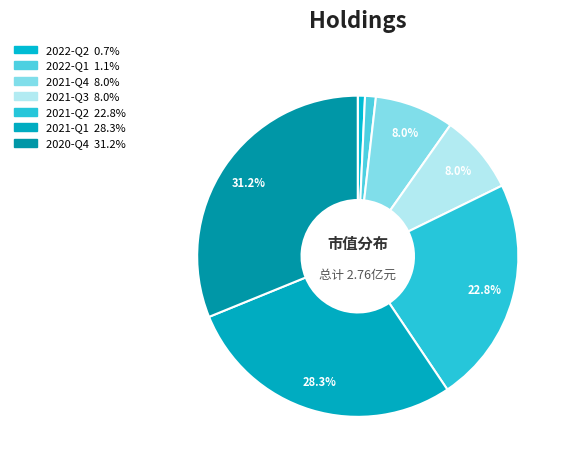

Which slice is the smallest?

2022-Q2